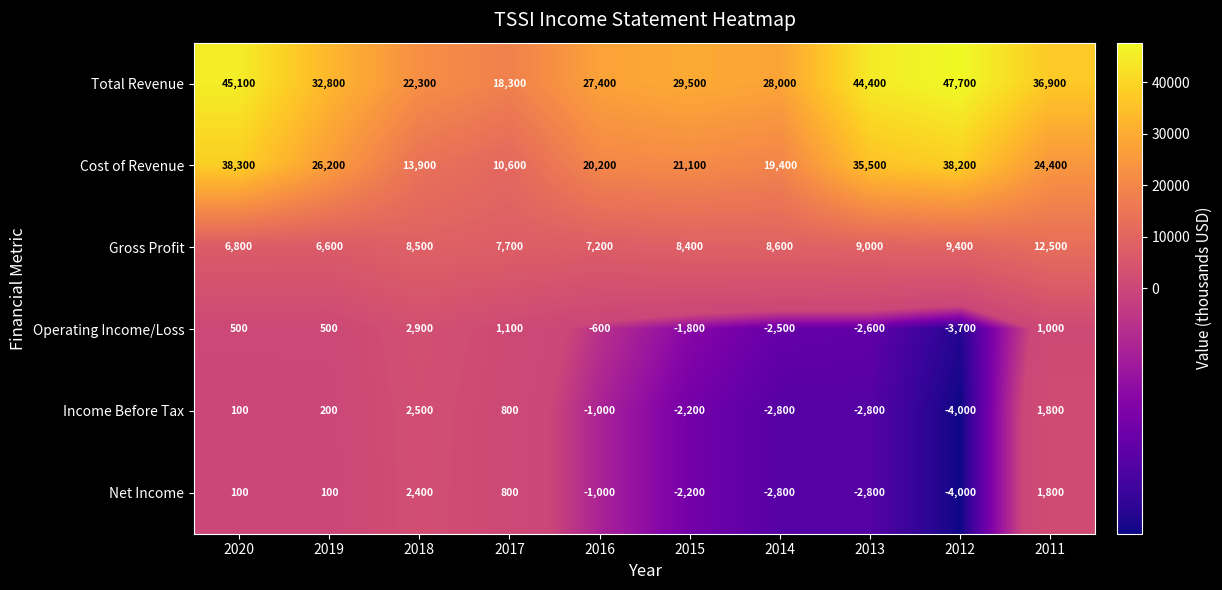

What is the maximum value shown in the chart?

47700